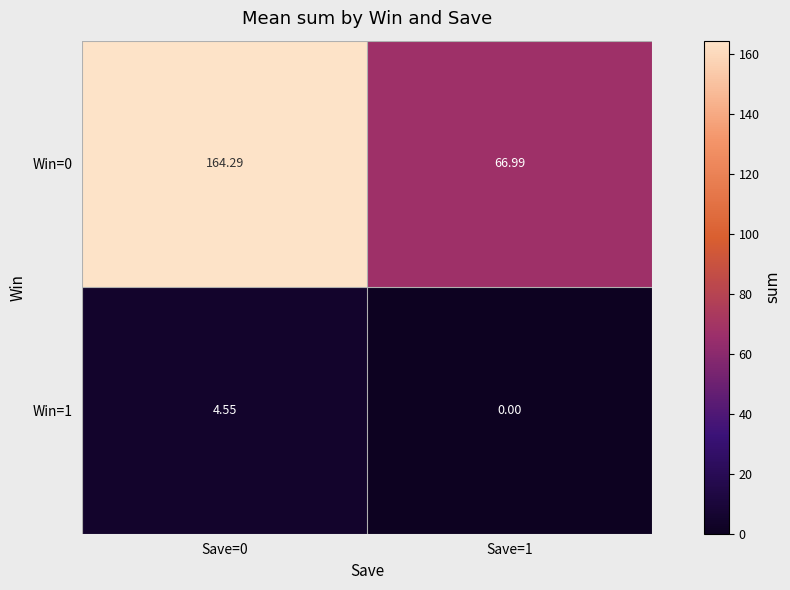

At how many categories does at least one series exceed 96?

1